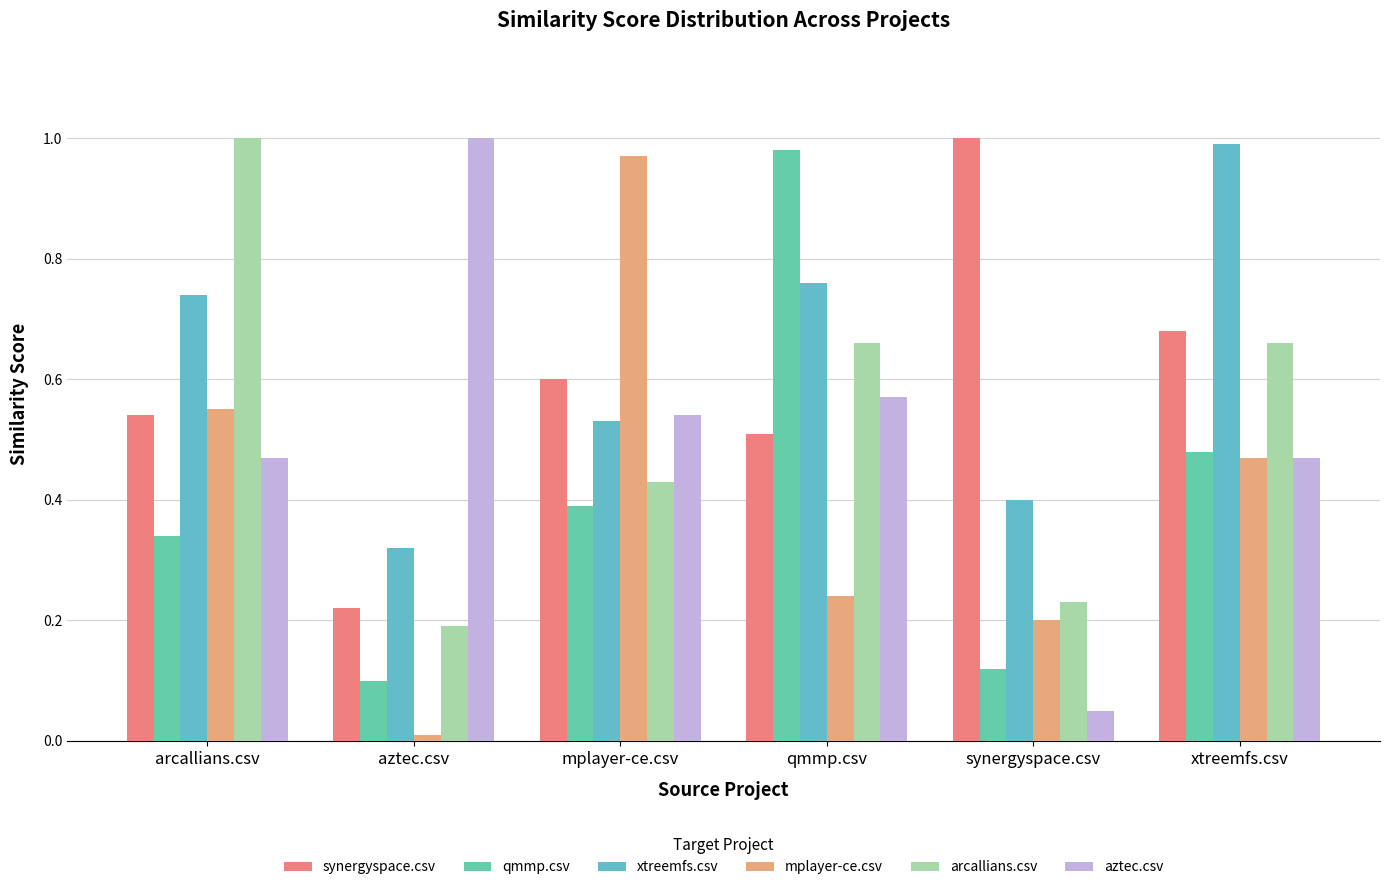

What is the spread (max minus min) of values at qmmp.csv?

0.7